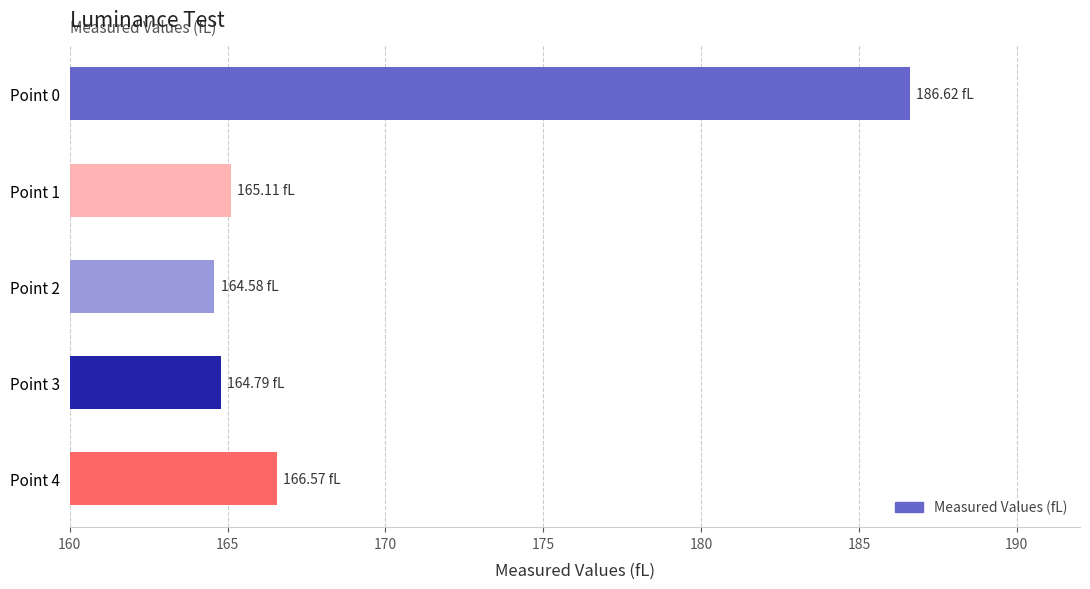

What is the difference between the maximum and minimum values?

22.0